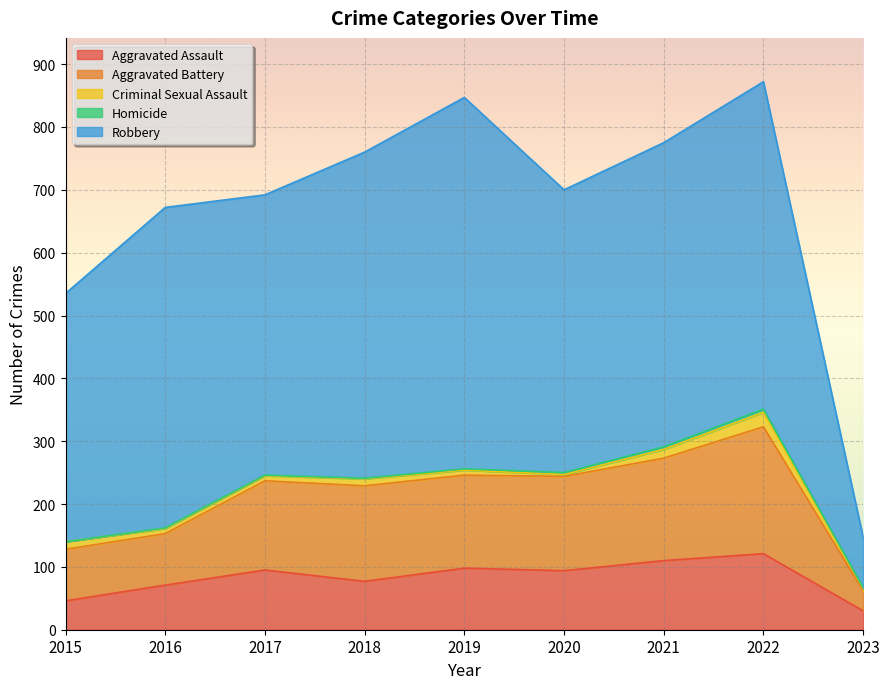

True or false: Homicide and Aggravated Assault intersect in this chart.

False